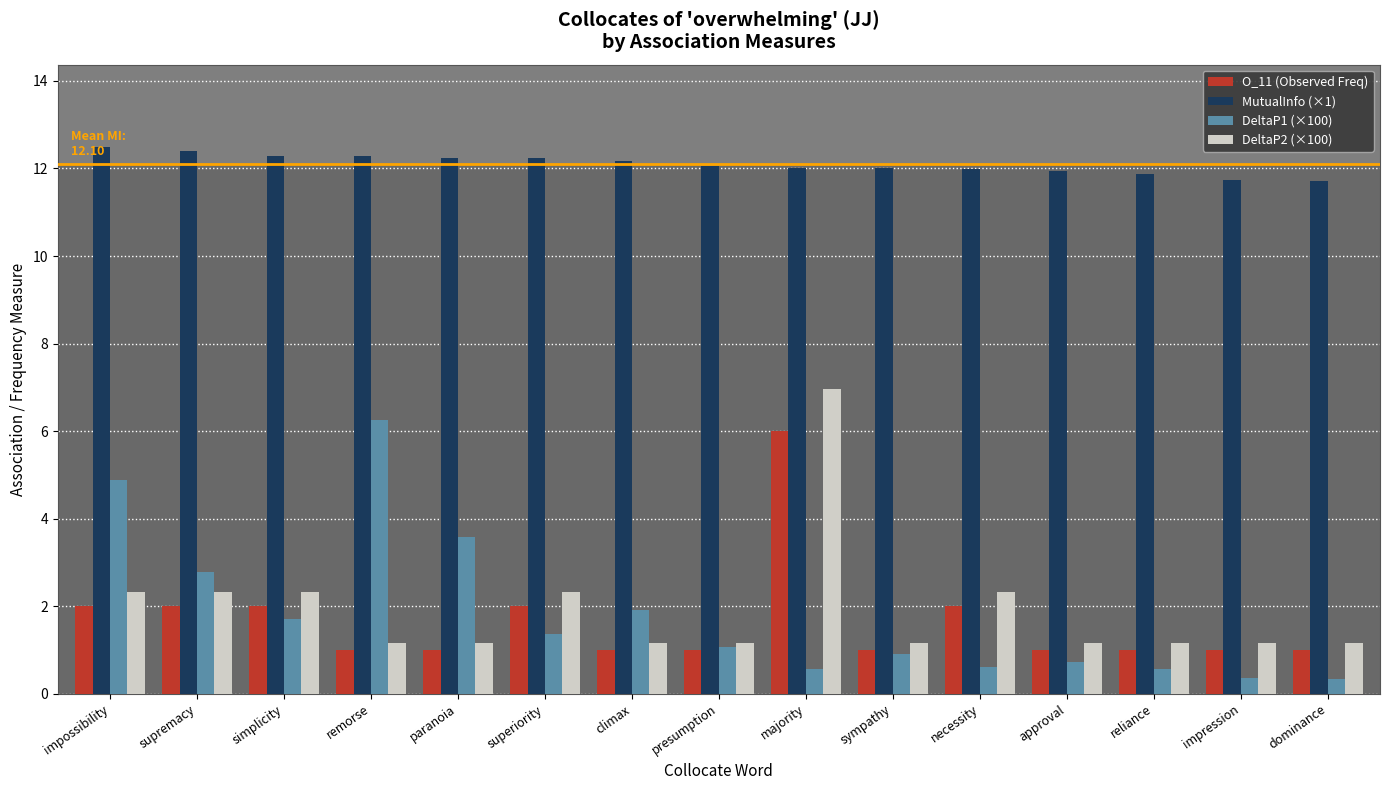

What is the difference between the highest and lowest values at remorse?

11.3